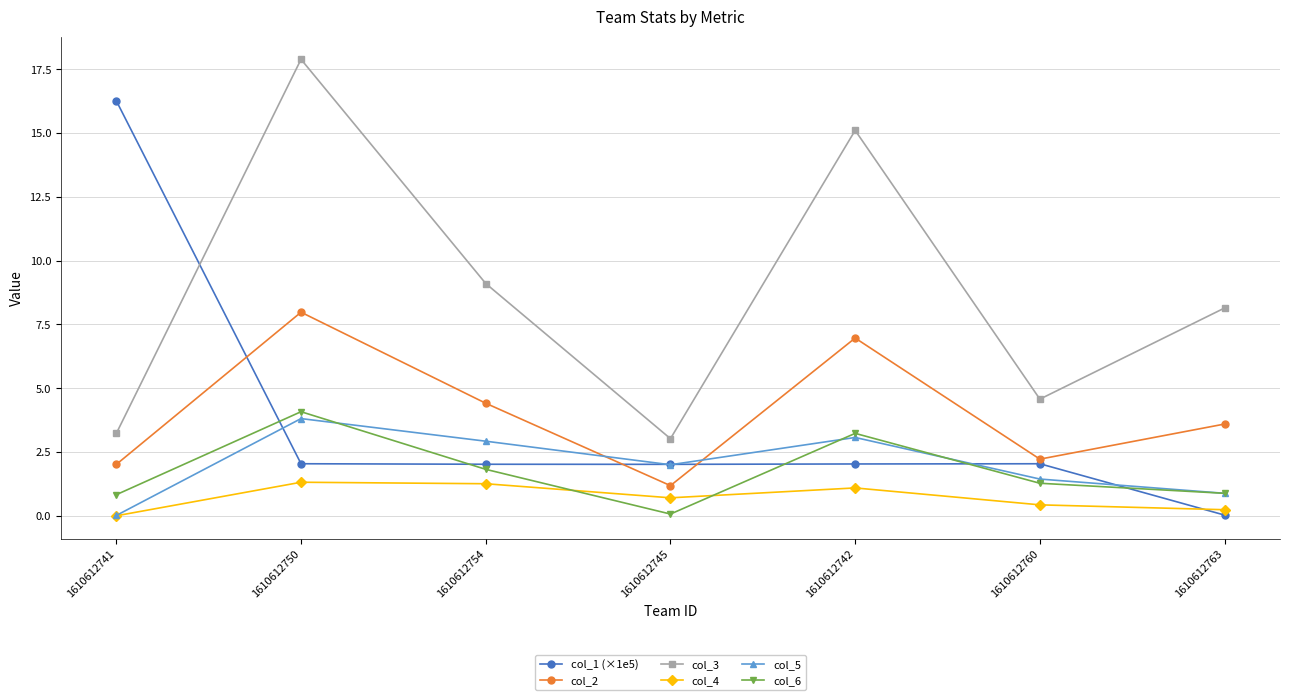

True or false: col_6 has a value of 3.2 at 1610612742.

True